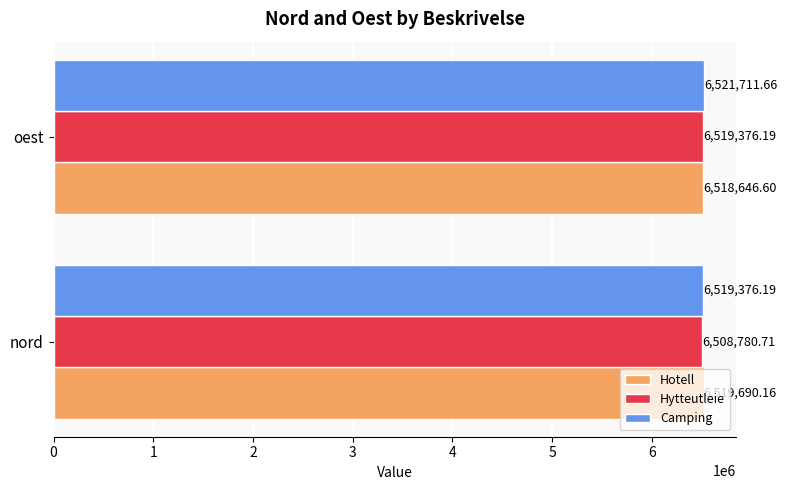

Rank the series at nord from lowest to highest value.

Hytteutleie, Camping, Hotell